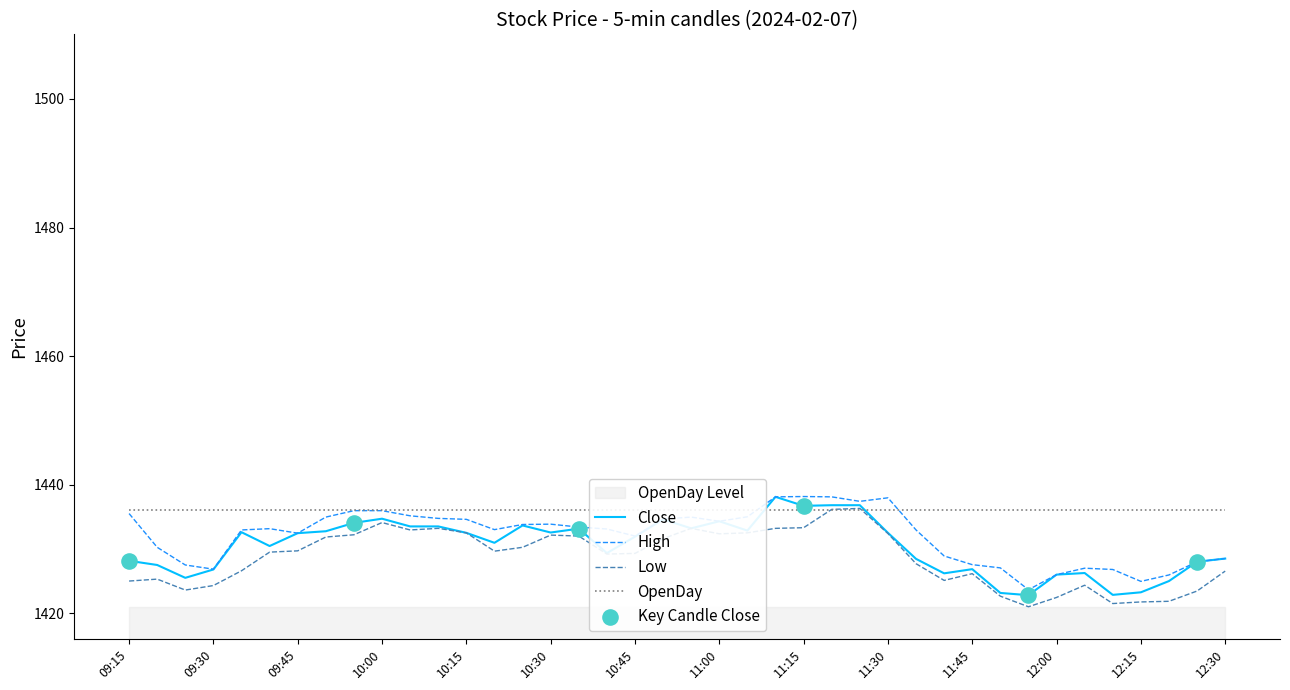

Which series reaches the maximum Y coordinate?

High